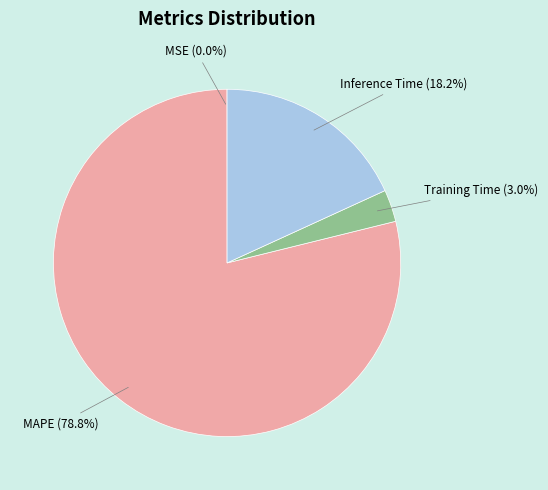

Is there any slice that represents more than half of the pie?

Yes